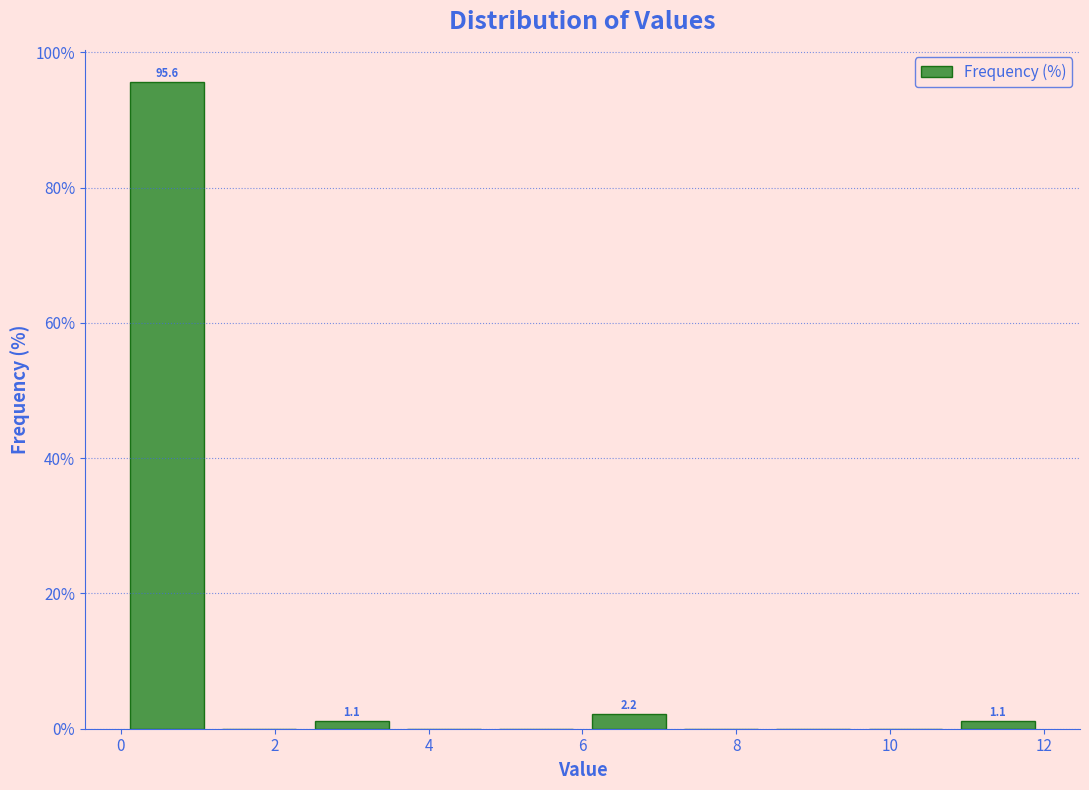

Which range on the x-axis has the tallest bar?

0.0 to 1.2